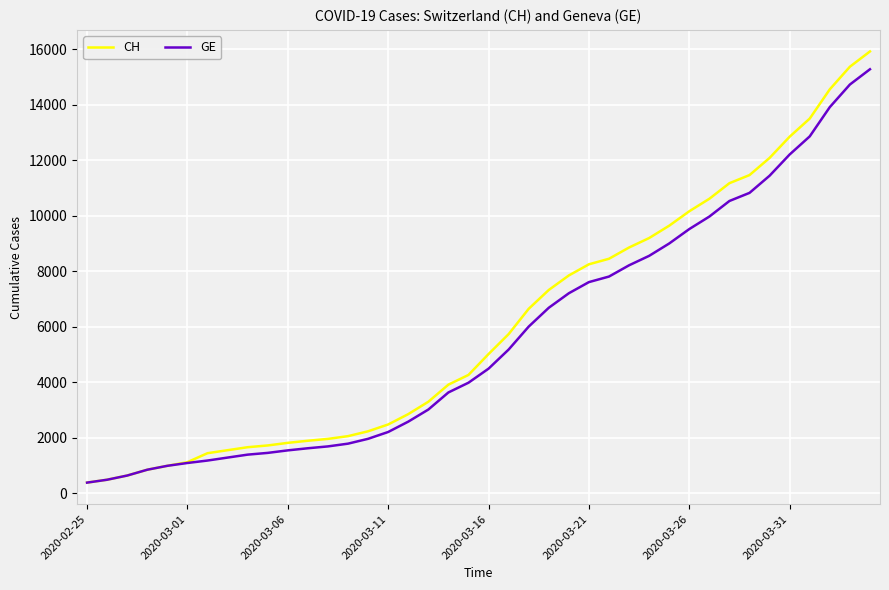

Which series has the widest spread of values?

CH